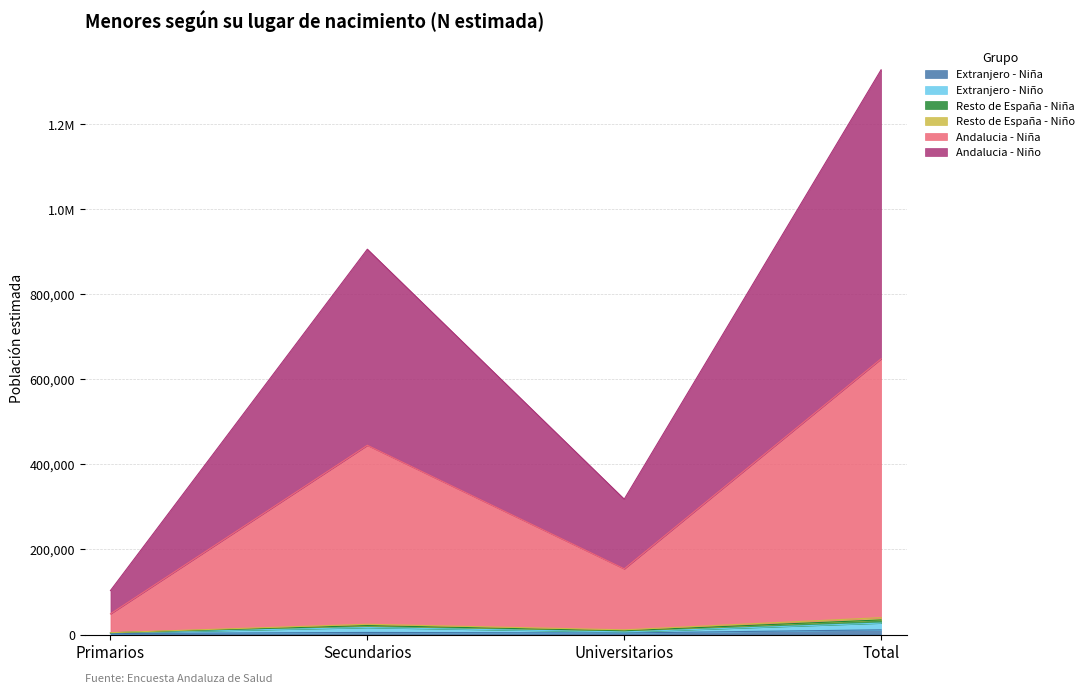

Does the chart have visible grid lines?

Yes